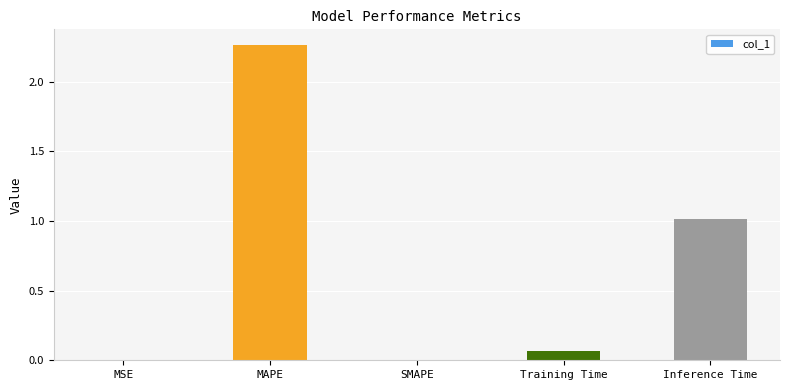

What is the change in value from MAPE to SMAPE?

-2.3